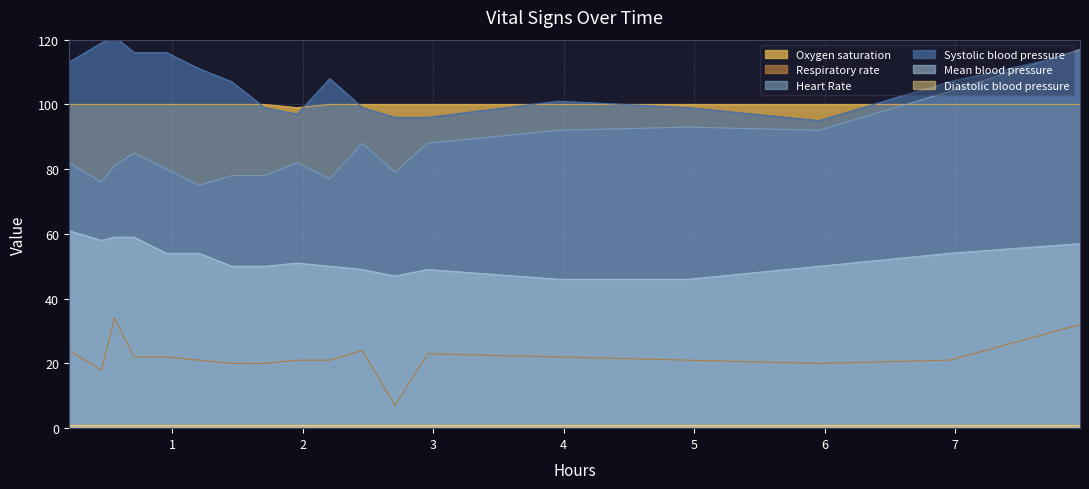

Which series has the widest spread of values?

Heart Rate